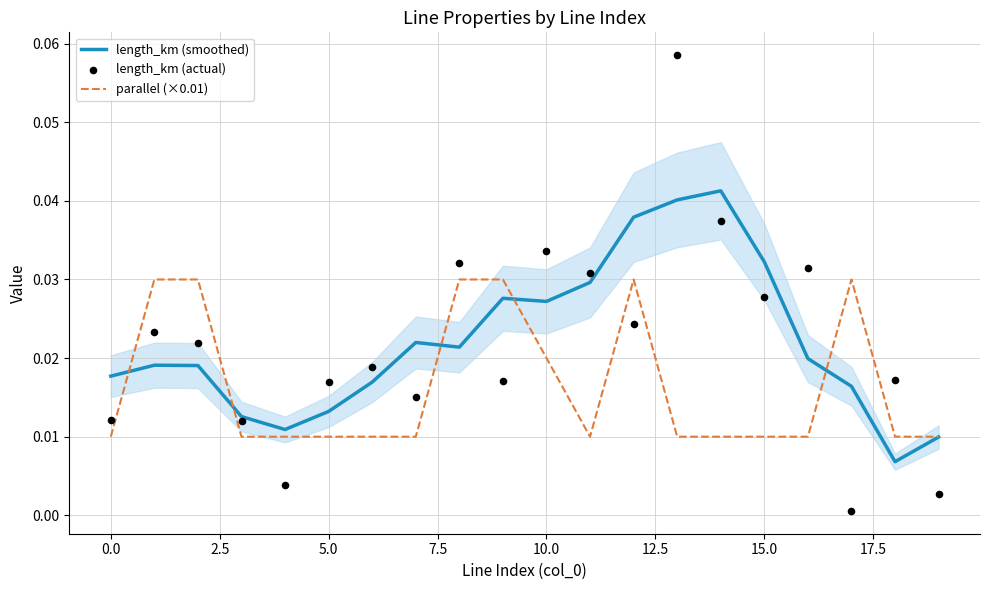

Which series reaches the maximum Y coordinate?

length_km (actual)